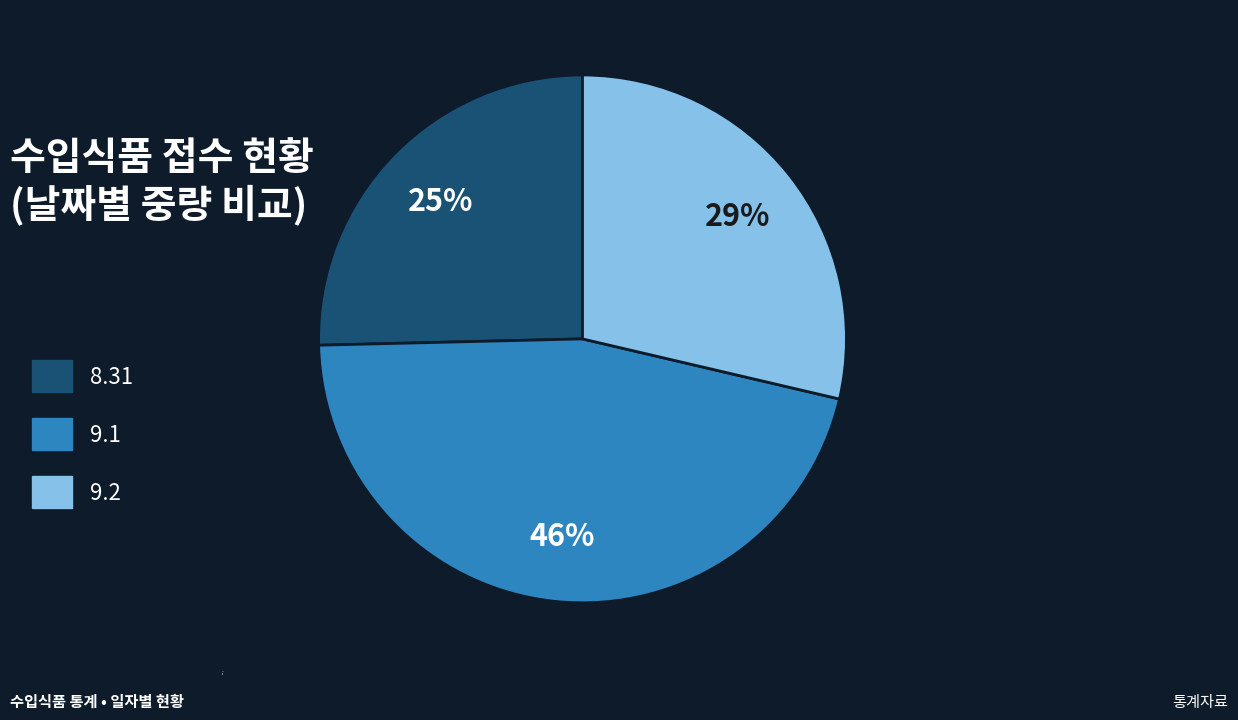

Do 9.2 and 8.31 together represent more than half of the pie?

Yes